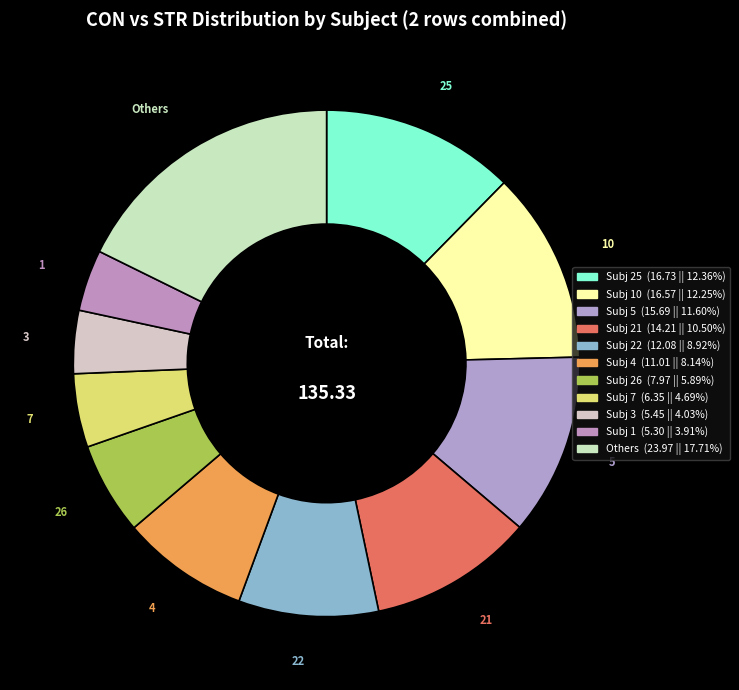

Is there a majority slice in this chart?

No